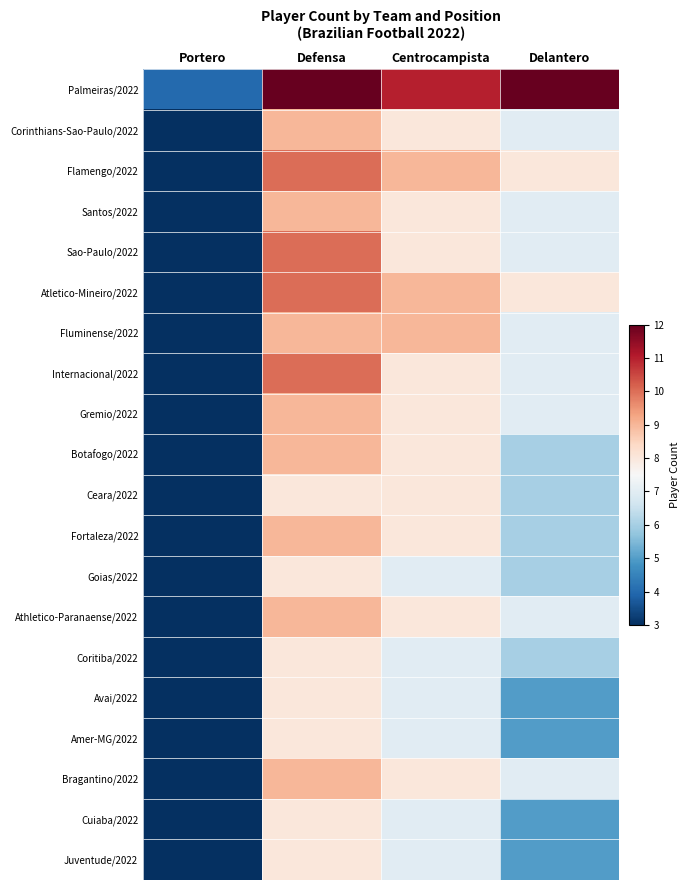

What value does the Avai/2022 series have at Defensa?

8